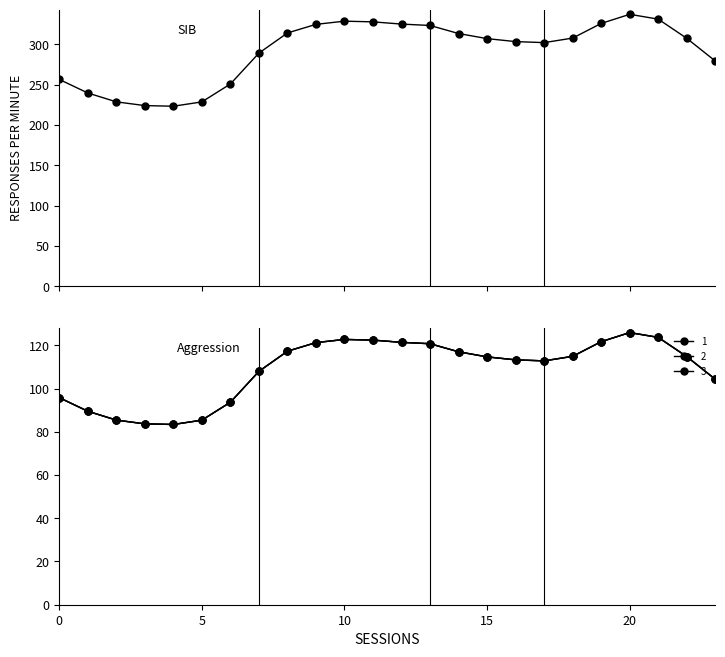

What are all the series names shown in the legend?

0, 1, 2, 3